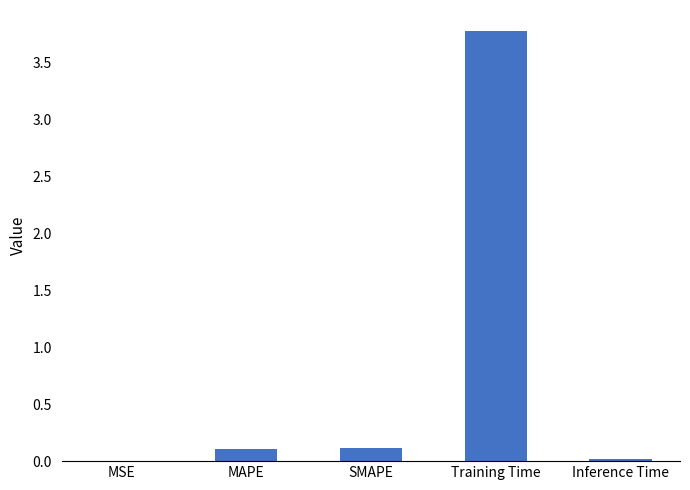

True or false: the data shows 0.1 at SMAPE.

True